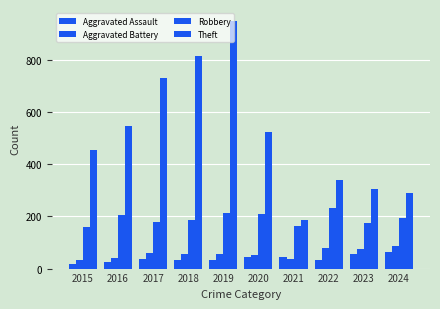

How many data points does each series have?

10